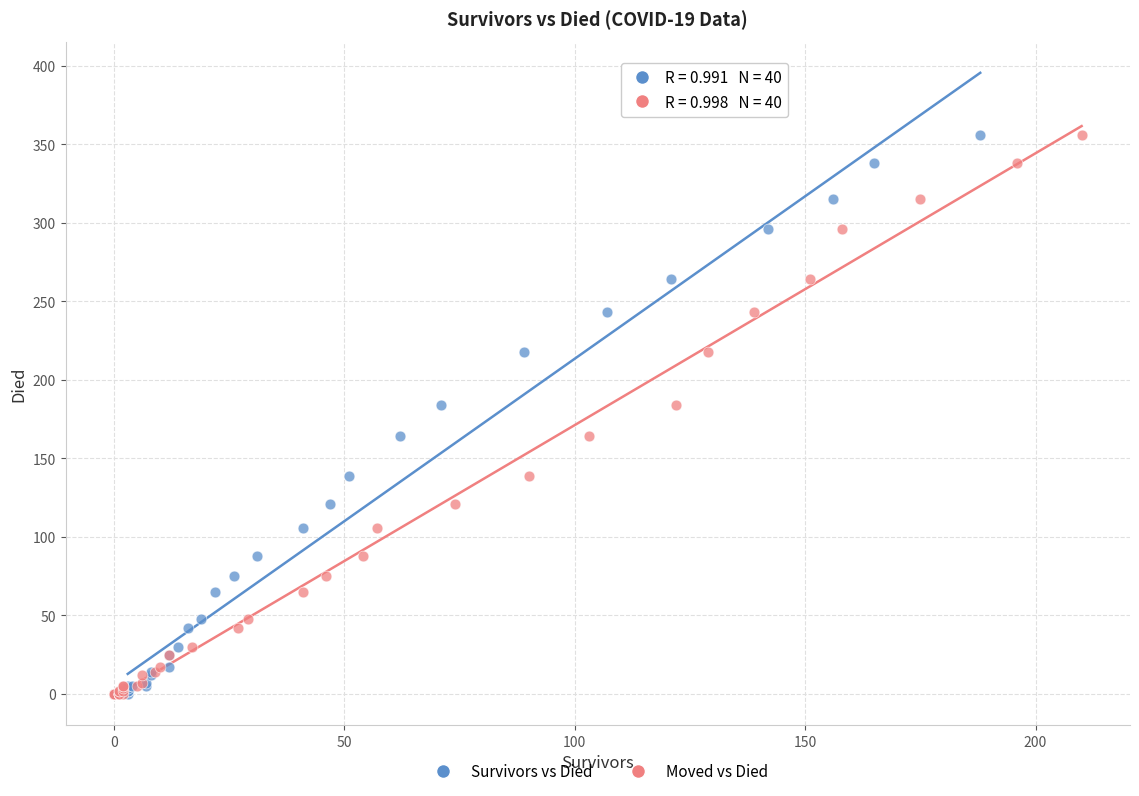

What are all the series names shown in the legend?

Survivors vs Died, Moved vs Died